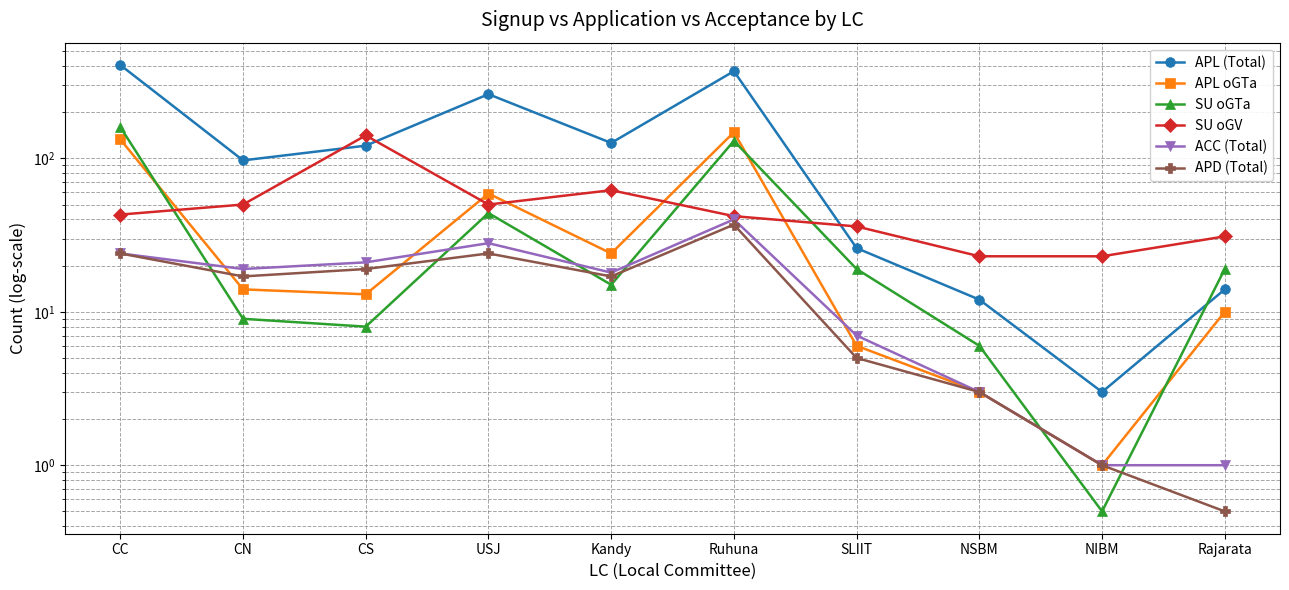

Where does the SU oGTa series first go above 19?

CC